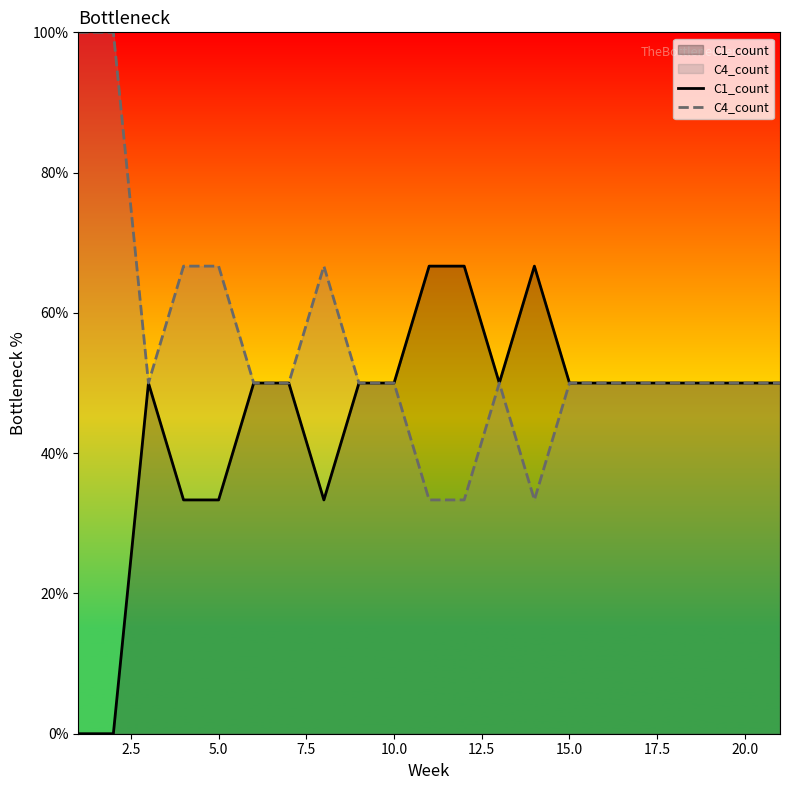

Which series has the largest total across all categories?

C4_count